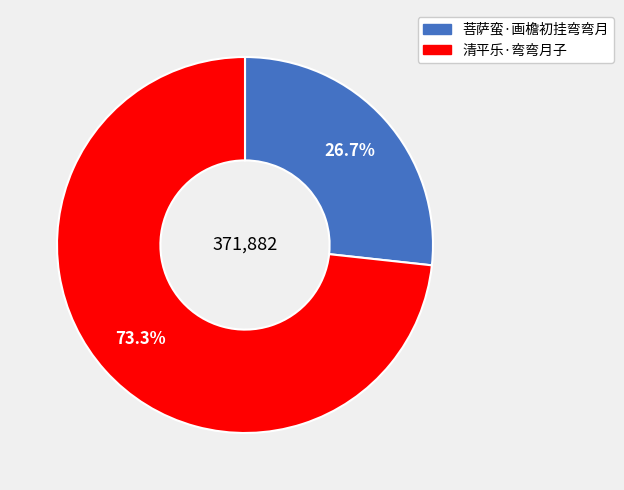

Does 清平乐·弯弯月子 account for over 50% of the chart?

Yes